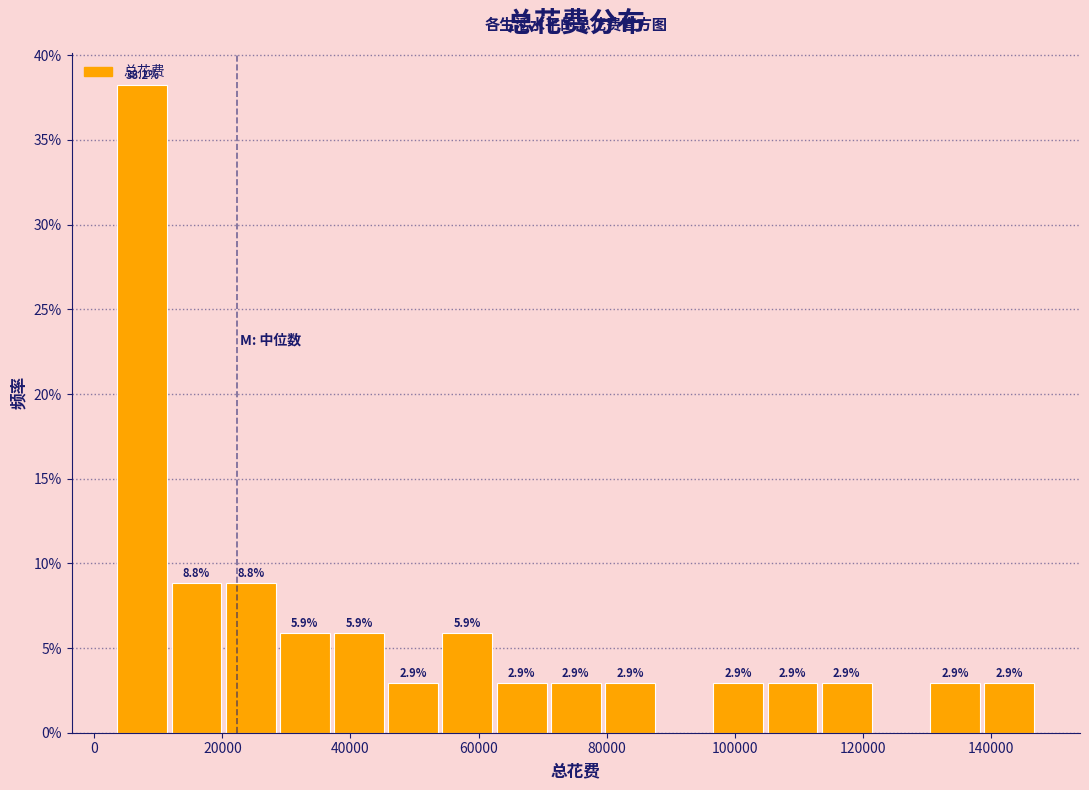

Over which range of the x-axis is the bar tallest?

4000 to 12000